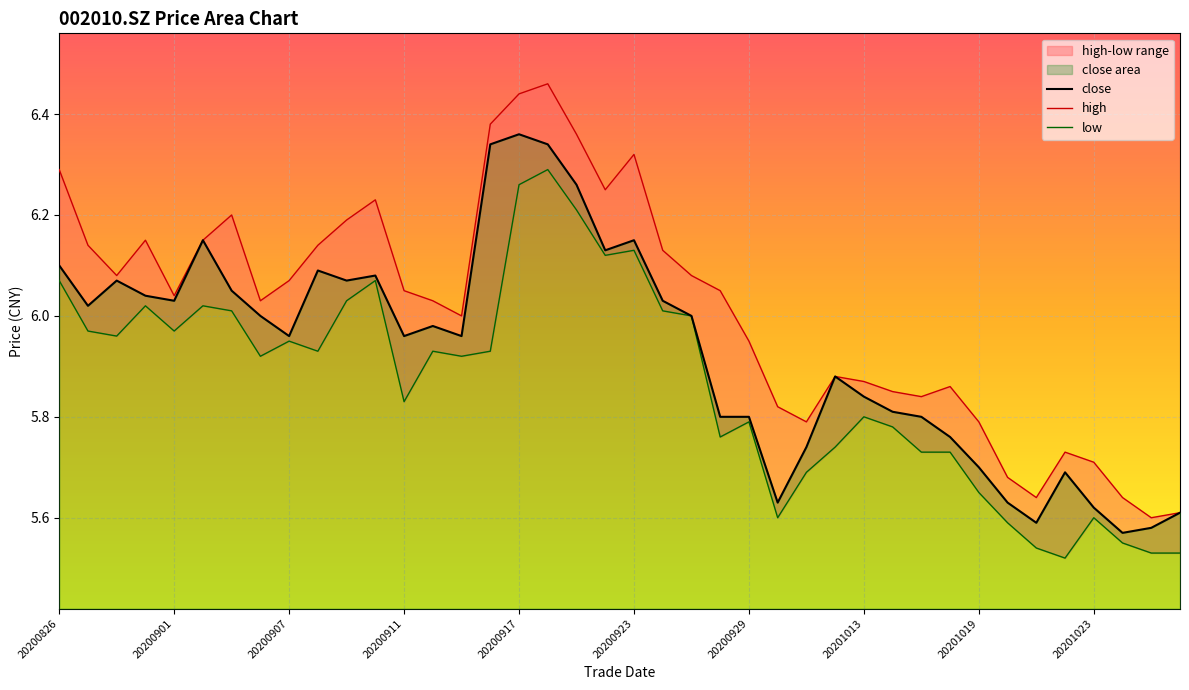

What is the sum of all high values?

240.5